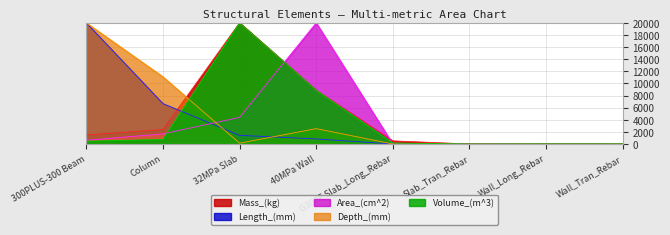

Reading left to right, extract all data points from this chart.

Volume_(m^3): 300PLUS-300 Beam=461.4	Column=743.6	32MPa Slab=20000.0	40MPa Wall=8864.4	G300E Slab_Long_Rebar=159.3	Slab_Tran_Rebar=0.0	Wall_Long_Rebar=25.6	Wall_Tran_Rebar=22.2
Mass_(kg): 300PLUS-300 Beam=1484.9	Column=2376.7	32MPa Slab=20000.0	40MPa Wall=8864.4	G300E Slab_Long_Rebar=510.8	Slab_Tran_Rebar=0.0	Wall_Long_Rebar=82.2	Wall_Tran_Rebar=71.1
Depth_(mm): 300PLUS-300 Beam=20000.0	Column=11092.7	32MPa Slab=138.9	40MPa Wall=2533.7	G300E Slab_Long_Rebar=0.0	Slab_Tran_Rebar=0.0	Wall_Long_Rebar=0.0	Wall_Tran_Rebar=0.0
Area_(cm^2): 300PLUS-300 Beam=609.2	Column=1672.0	32MPa Slab=4387.1	40MPa Wall=20000.0	G300E Slab_Long_Rebar=0.0	Slab_Tran_Rebar=0.0	Wall_Long_Rebar=0.0	Wall_Tran_Rebar=0.0
Length_(mm): 300PLUS-300 Beam=20000.0	Column=6666.7	32MPa Slab=1428.6	40MPa Wall=833.3	G300E Slab_Long_Rebar=0.0	Slab_Tran_Rebar=0.0	Wall_Long_Rebar=0.0	Wall_Tran_Rebar=0.0